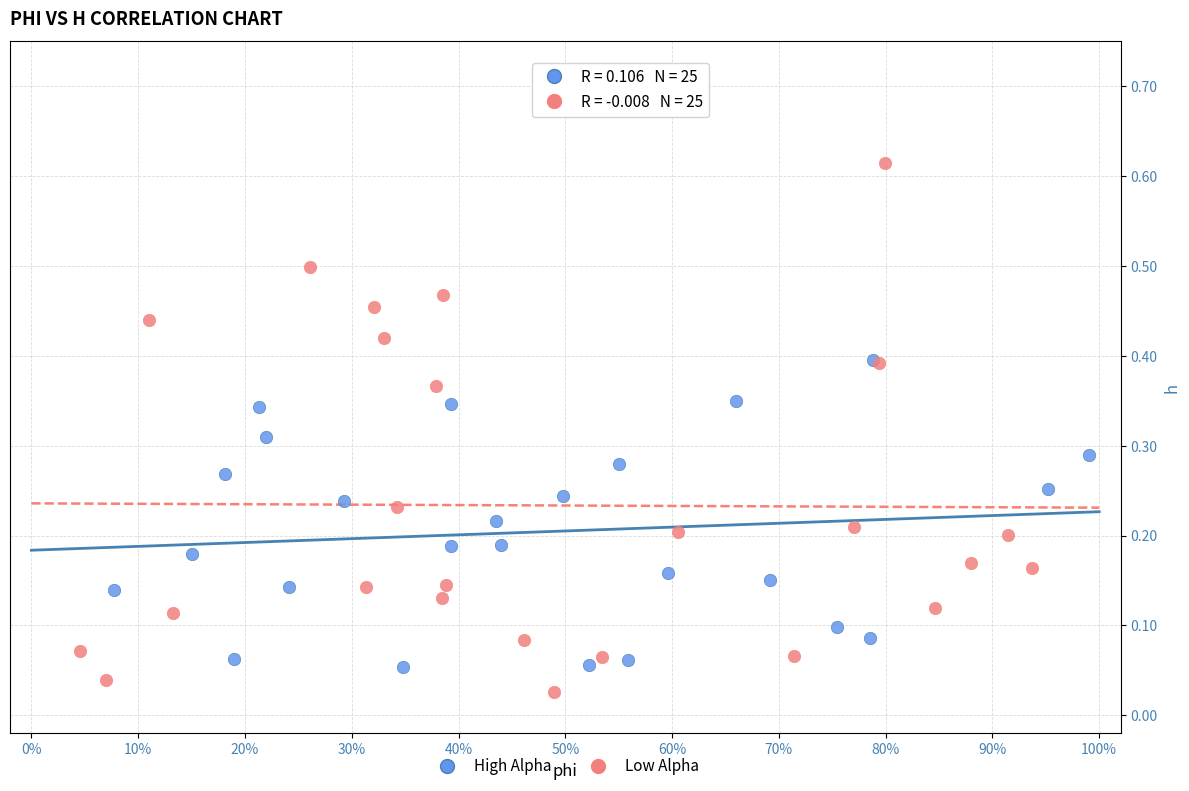

Which series contains the highest Y value?

Low Alpha